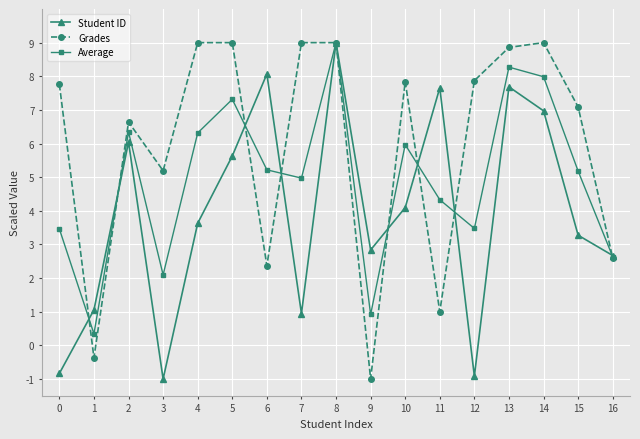

What is the smallest value displayed?

-1.0